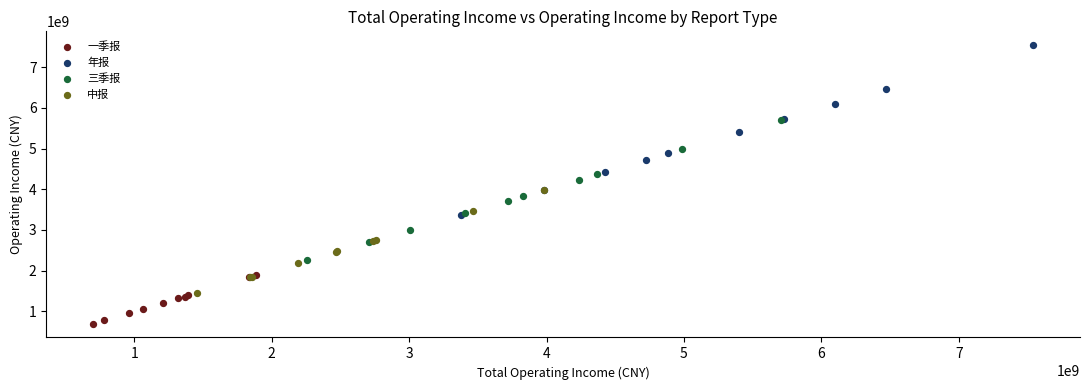

Which series has the widest spread of Y values?

年报